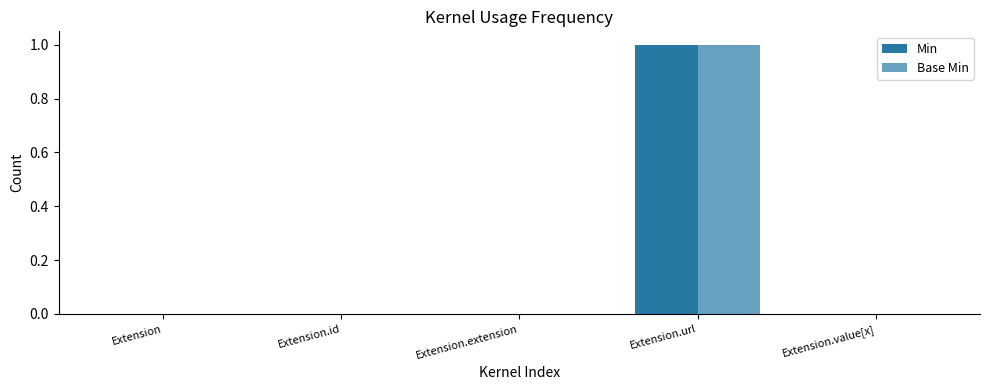

Reading left to right, list all the values displayed in this chart.

Min: 0	0	0	1	0
Base Min: 0	0	0	1	0